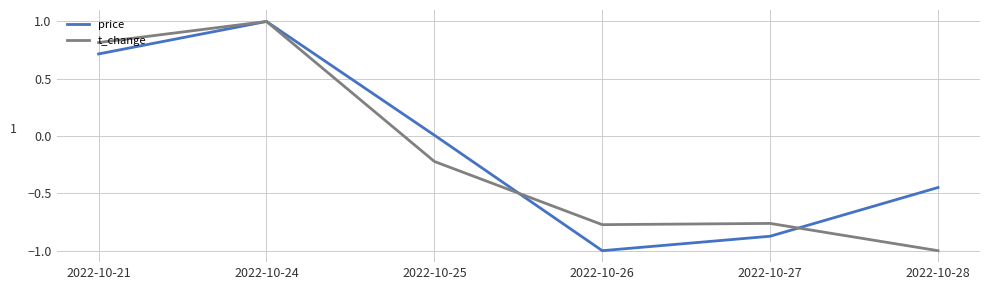

The value of price at 2022-10-28 is -0.2. True or false?

False